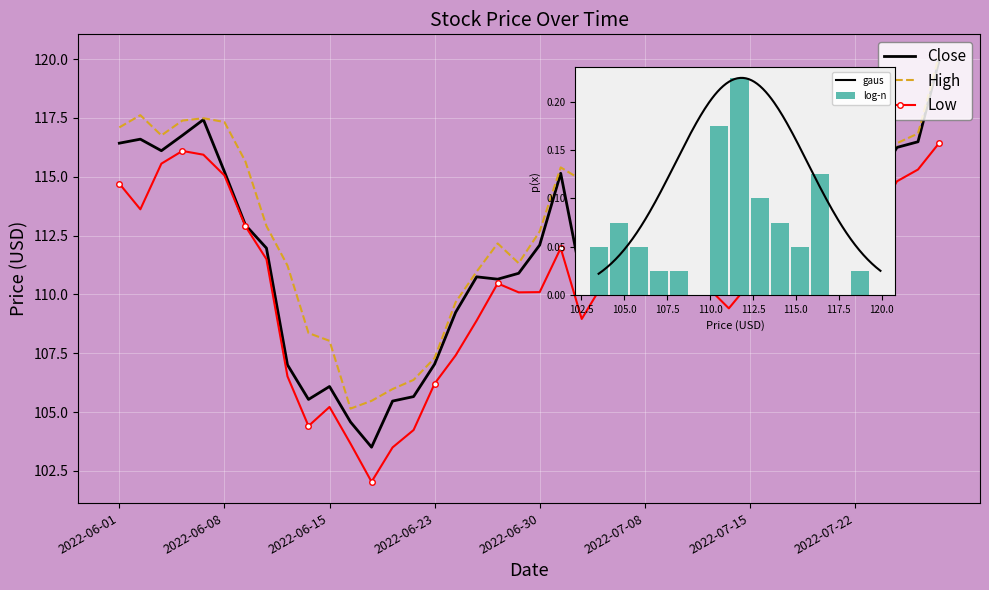

List the labels in order of High value, smallest first.

2022-06-16, 2022-06-17, 2022-06-21, 2022-06-22, 2022-06-23, 2022-06-15, 2022-06-14, 2022-06-24, 2022-06-27, 2022-06-13, 2022-06-29, 2022-07-14, 2022-07-13, 2022-06-28, 2022-07-15, 2022-07-18, 2022-07-12, 2022-06-30, 2022-07-08, 2022-06-10, 2022-07-11, 2022-07-21, 2022-07-19, 2022-07-06, 2022-07-07, 2022-07-22, 2022-07-20, 2022-07-05, 2022-07-25, 2022-07-01, 2022-06-09, 2022-07-26, 2022-06-03, 2022-07-27, 2022-06-01, 2022-06-08, 2022-06-06, 2022-06-07, 2022-06-02, 2022-07-28